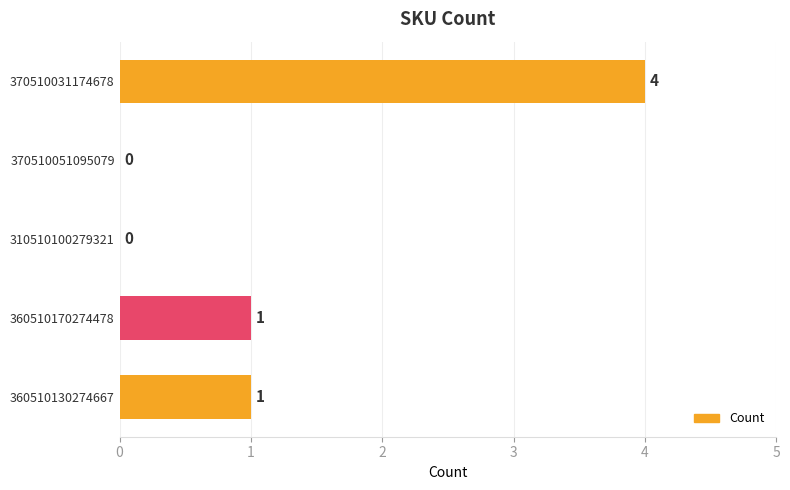

Are the bars horizontal?

Yes